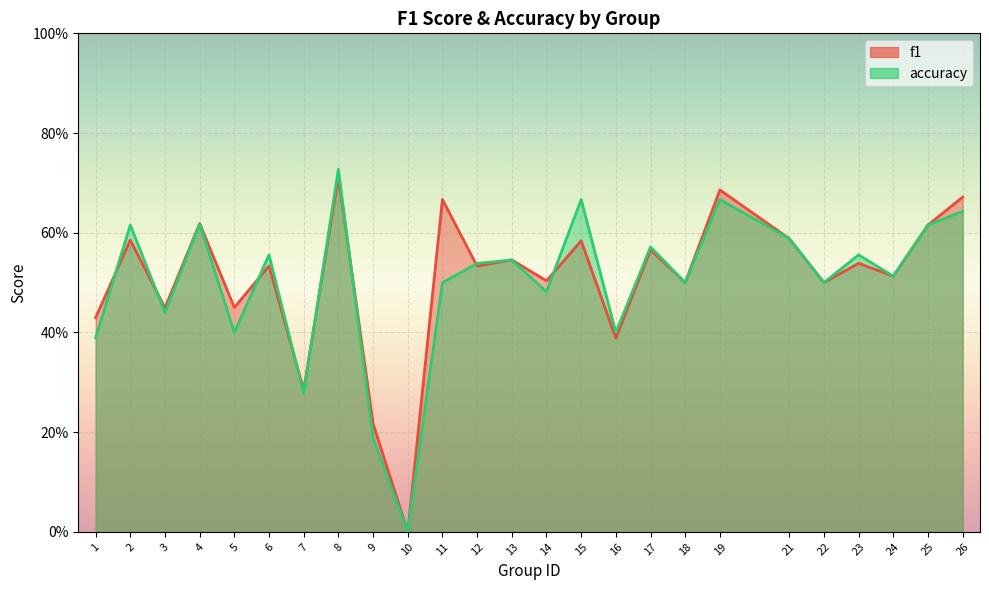

What is the sum of all accuracy values?

12.5